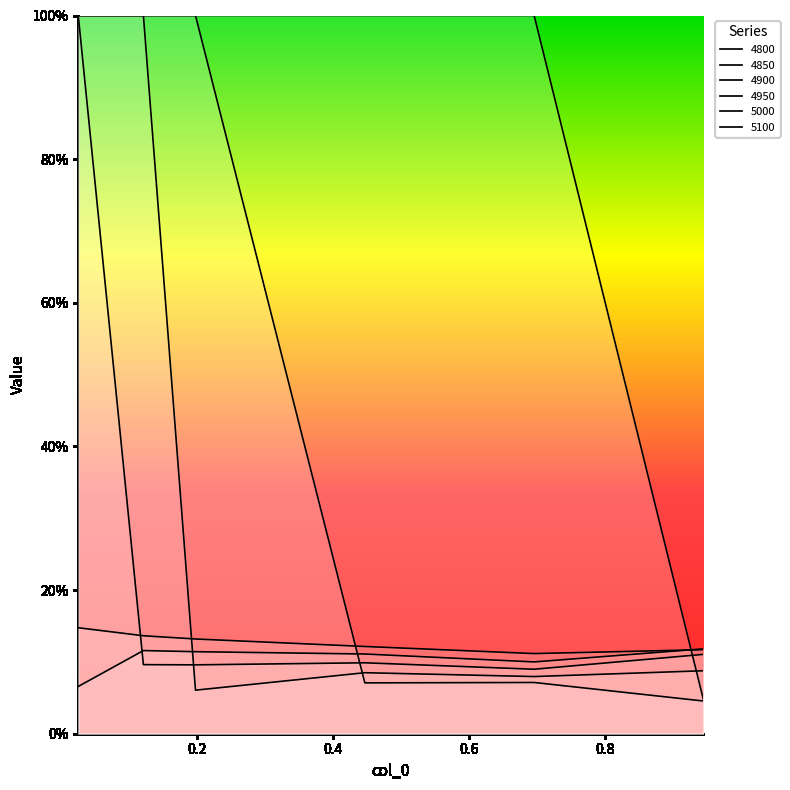

After their last crossing, which series has the higher values: 4950 or 4850?

4950